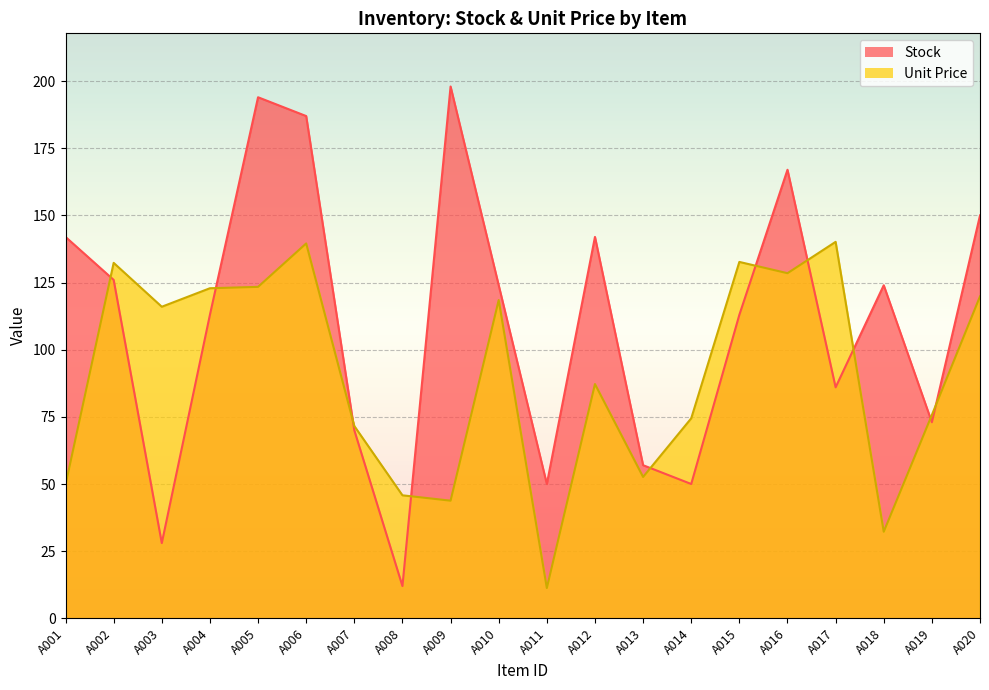

Which series has the largest range (max minus min)?

Stock